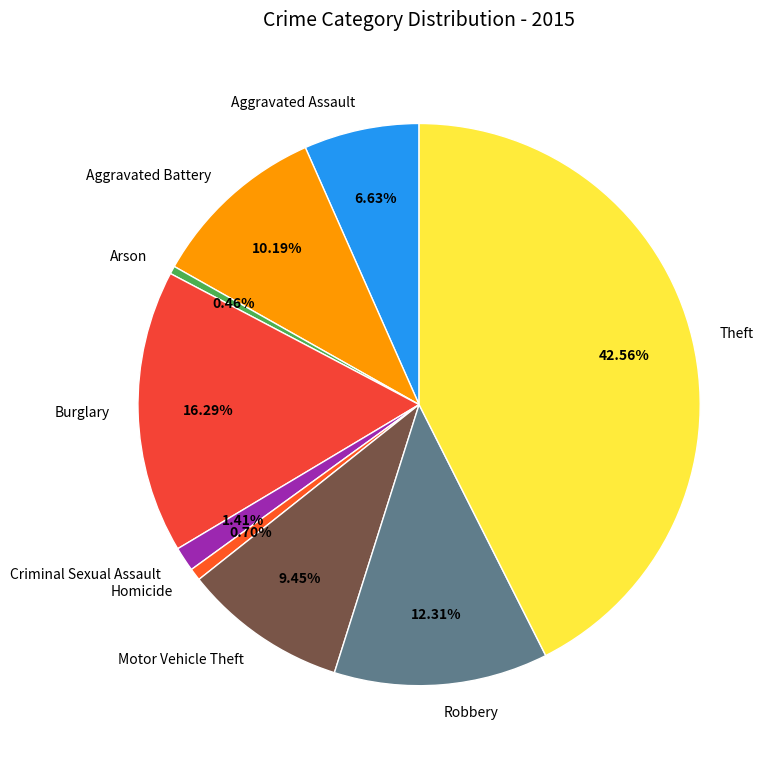

How many segments does this pie chart have?

9